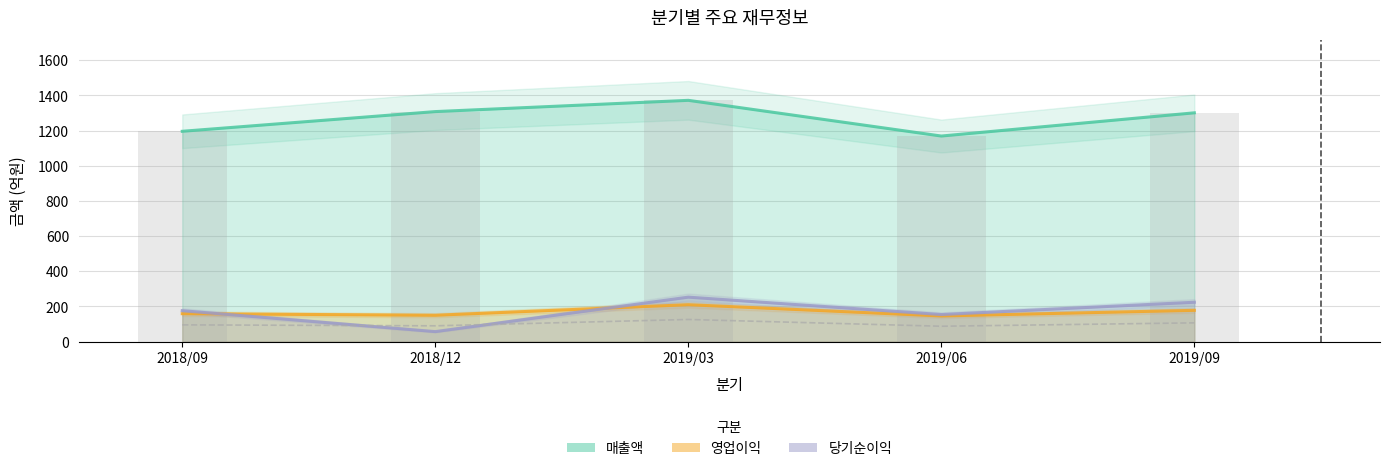

What value does the 매출액 series have at 2019/09, to the nearest 5?

1300